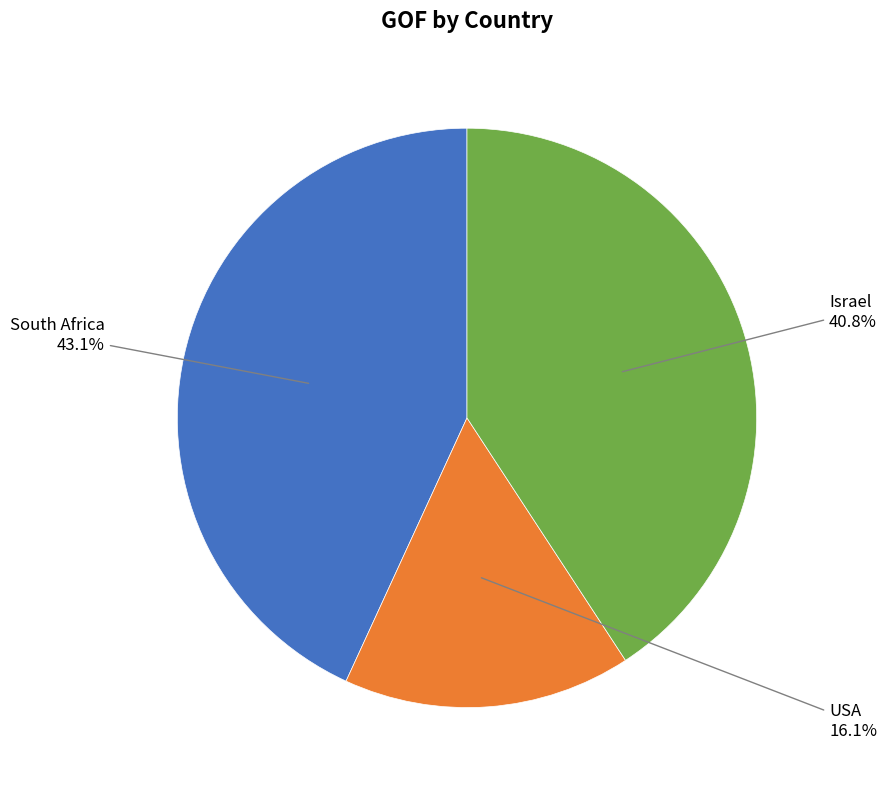

Which has a higher value, South Africa or USA?

South Africa